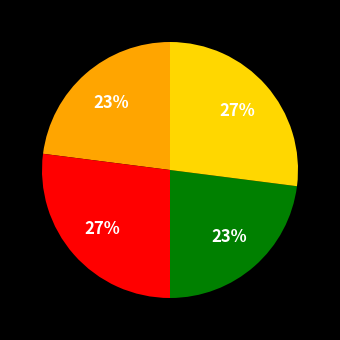

To the nearest percent, what is the difference between the largest and smallest slice percentages?

4%